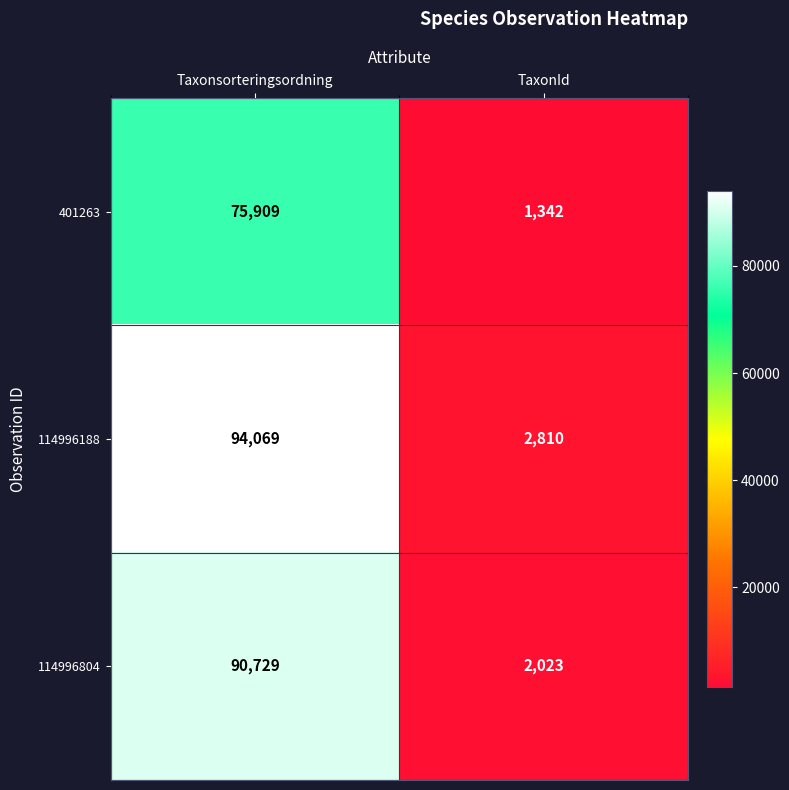

How many values in the 401263 series are below 75909?

1